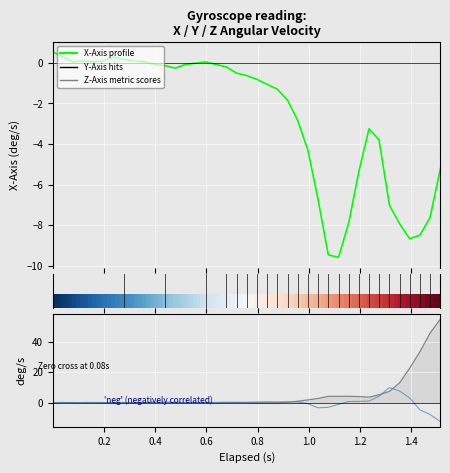

Reading left to right, transcribe all the data shown in this chart.

x_axis: 0.5	0.3	0.0	0.1	0.0	0.1	0.3	0.2	0.1	0.0	-0.1	-0.1	-0.3	-0.1	-0.0	0.0	-0.1	-0.2	-0.5	-0.6	-0.8	-1.1	-1.3	-1.8	-2.8	-4.3	-6.7	-9.5	-9.6	-7.9	-5.4	-3.2	-3.8	-7.0	-7.9	-8.7	-8.5	-7.6	-5.2
y_axis: -0.2	0.0	-0.1	-0.0	0.0	-0.0	-0.1	-0.3	0.0	-0.0	0.0	0.2	-0.0	-0.0	-0.0	0.1	0.0	0.2	0.2	0.2	0.3	0.5	0.4	0.5	0.3	-0.7	-3.5	-3.2	-1.2	0.7	0.7	1.0	4.2	9.9	7.5	3.0	-4.9	-7.9	-12.7
z_axis: -0.1	-0.0	0.0	-0.1	-0.1	-0.1	-0.0	0.0	-0.1	0.0	0.1	0.0	0.1	-0.0	0.0	-0.0	-0.2	-0.0	0.0	-0.0	-0.2	-0.2	-0.2	0.1	0.8	1.7	2.6	4.1	4.1	4.1	3.9	3.6	5.1	7.4	13.1	22.8	33.7	45.9	55.3